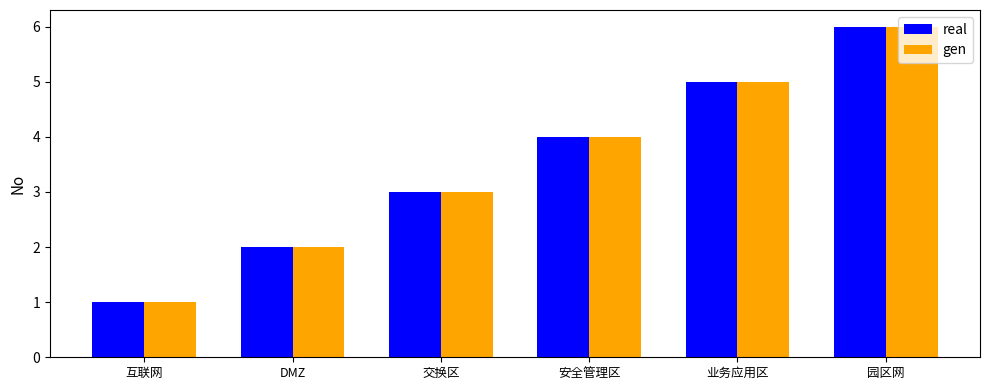

What is the maximum value for gen?

6